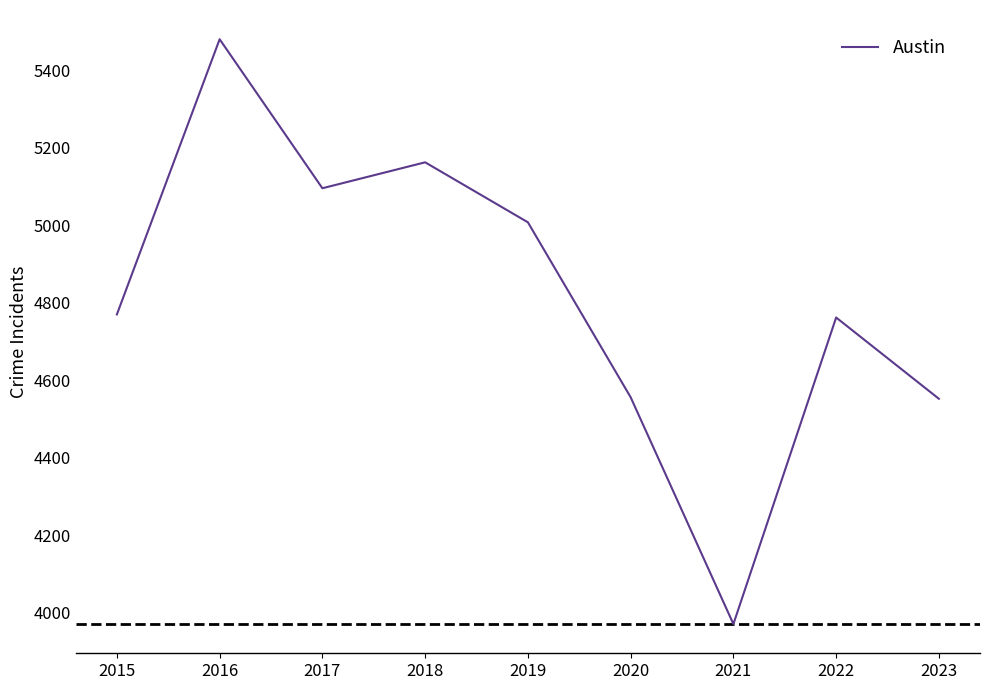

How many interior local valleys (lower than both neighbors) does the data have?

2